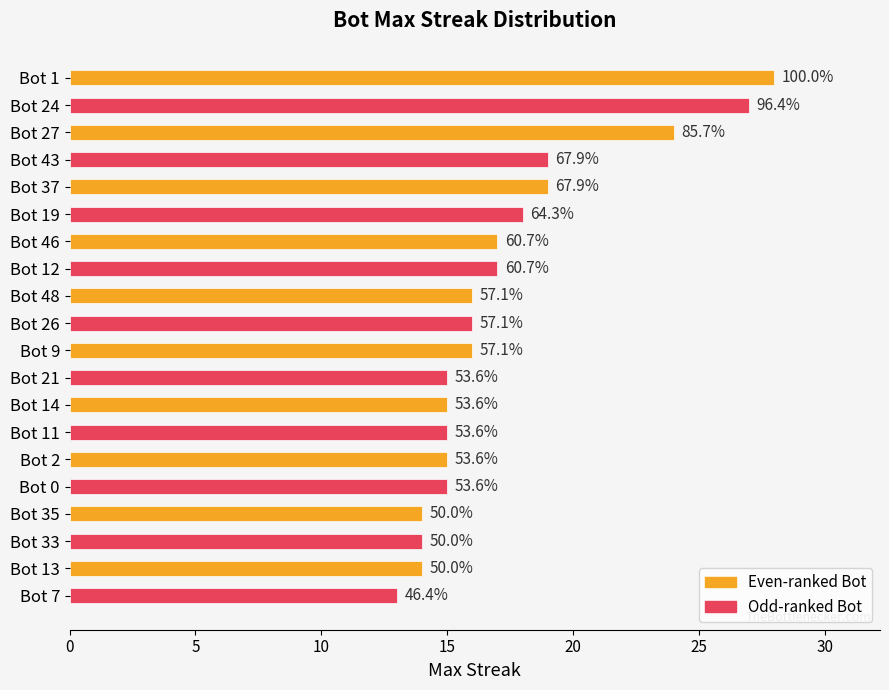

What is the sum of all values?

347